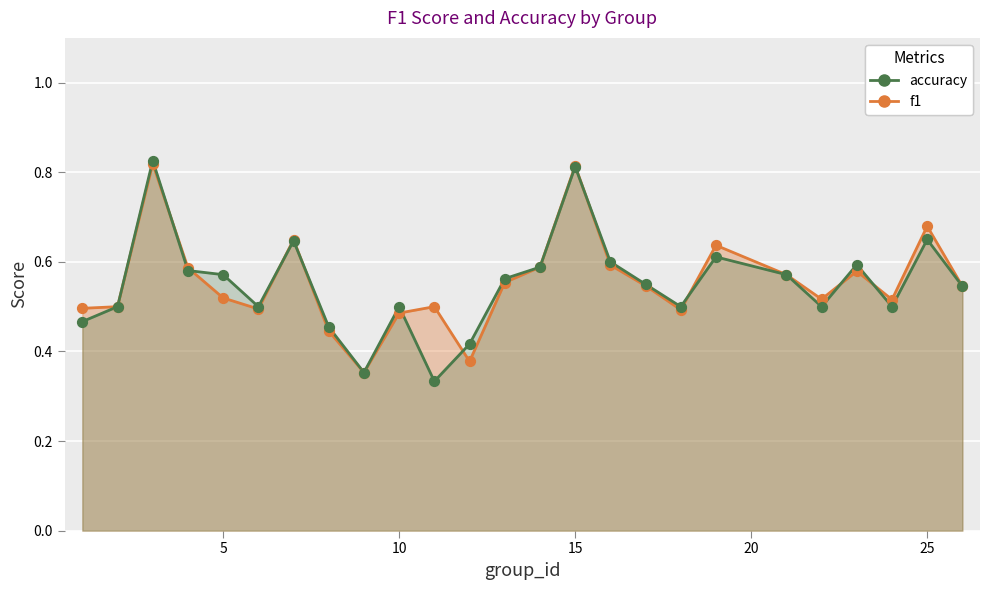

At how many categories does at least one series exceed 0?

25